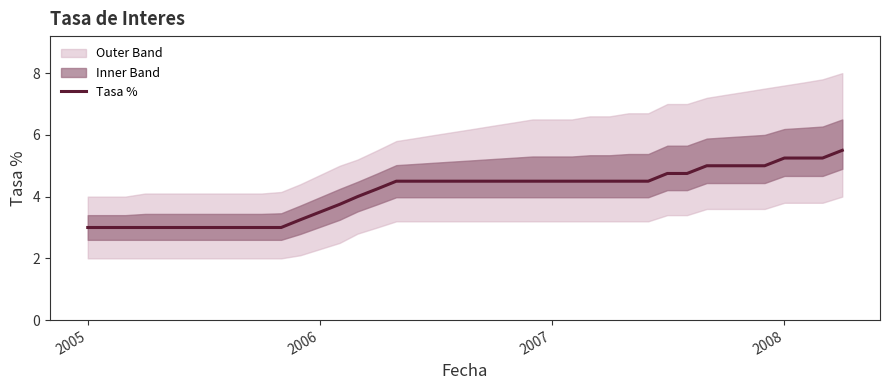

What is the lowest value of the Tasa % series?

3.0